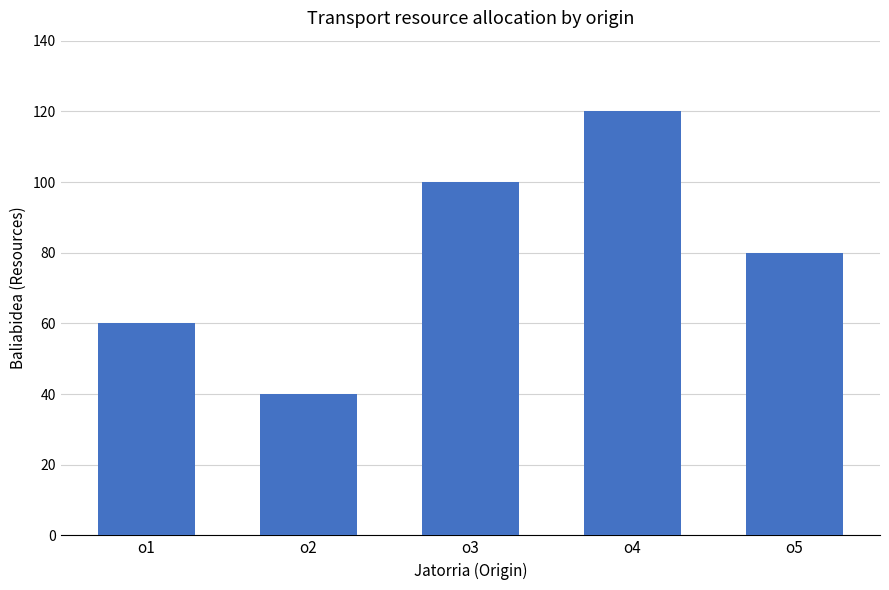

The value at o1 is 60. True or false?

True